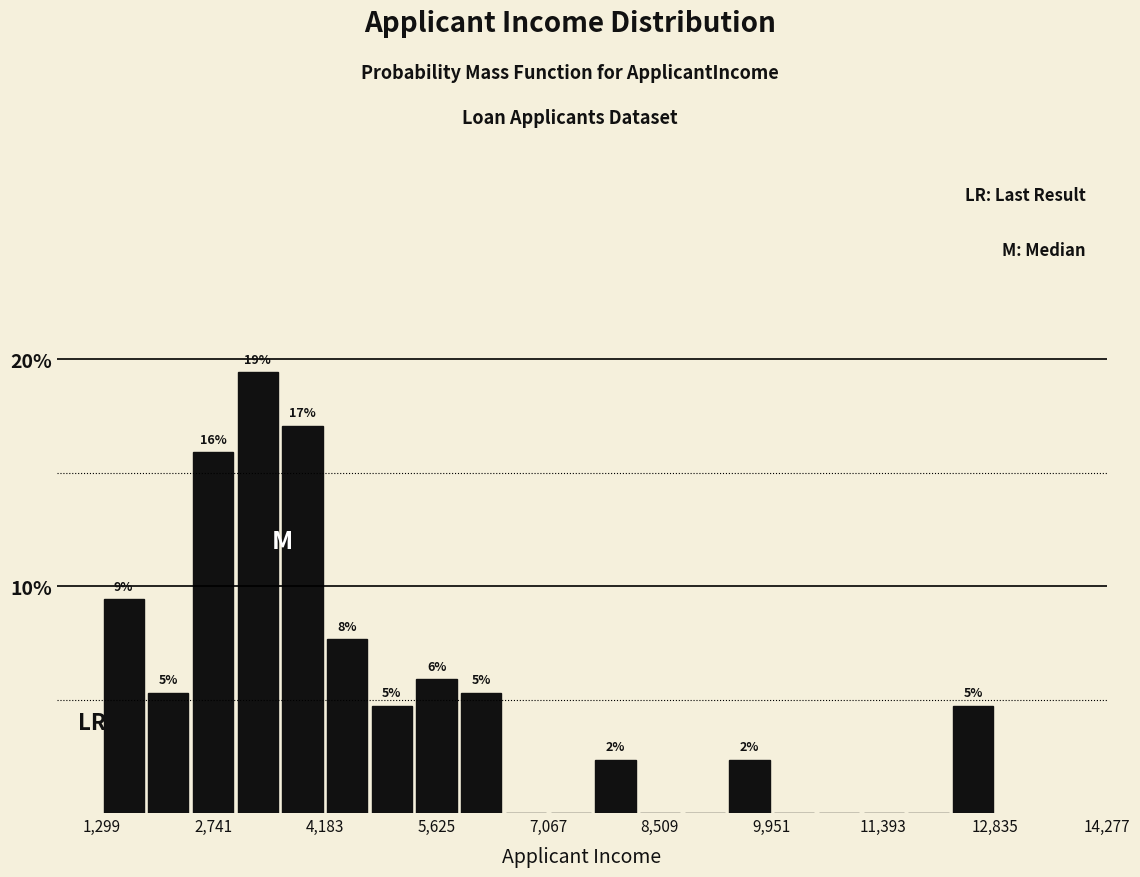

Around what value on the x-axis is the tallest bar? Give the approximate position of its centre, as read against the axis.

3400